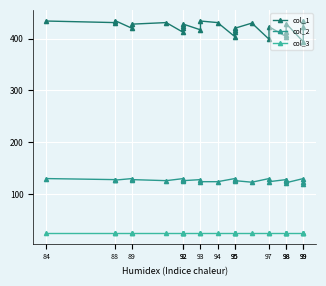

At which category is the sum across all series the highest?

84